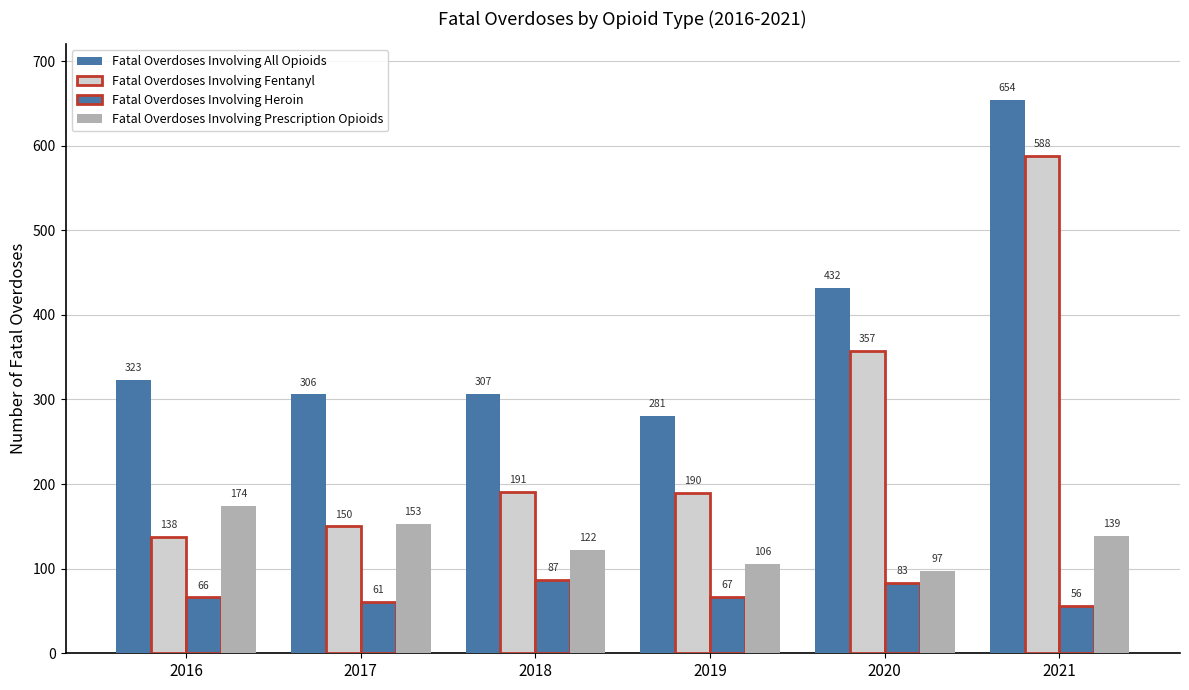

Is it true that Fatal Overdoses Involving All Opioids equals 306 at 2017?

True